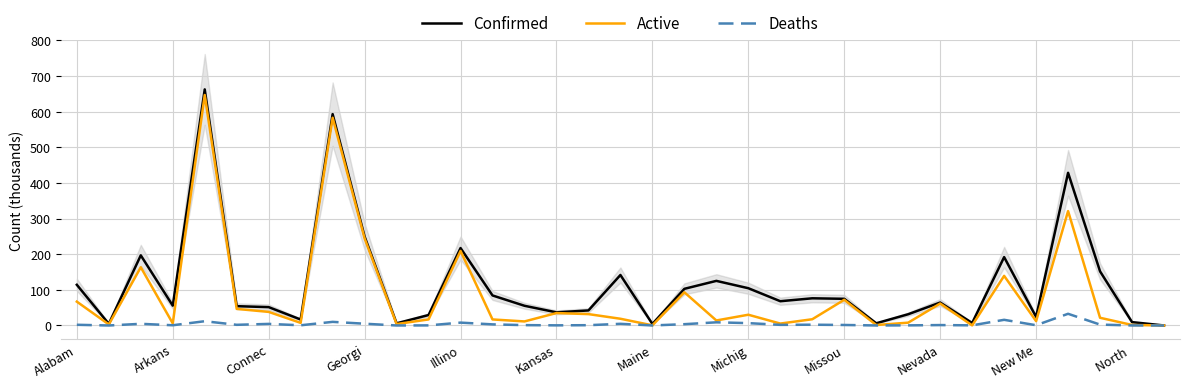

What is the maximum value for Active?

647.0